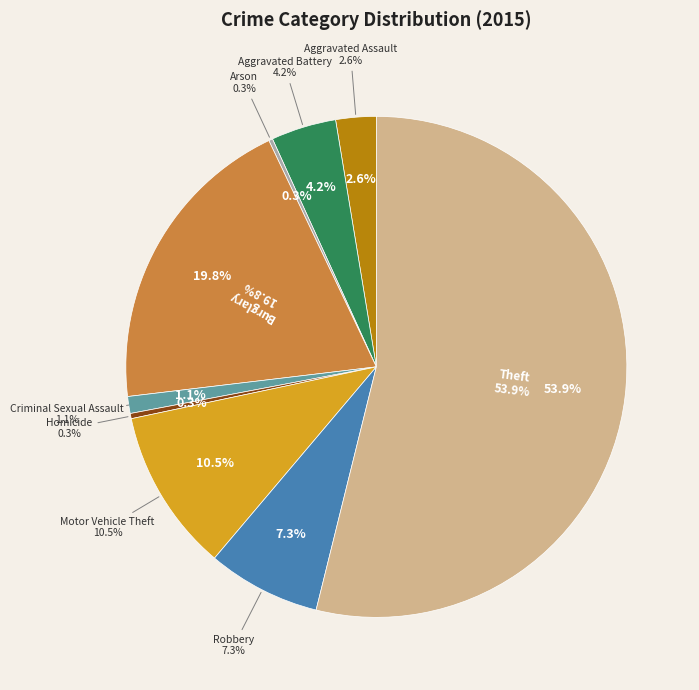

Rank the categories by value from highest to lowest.

Theft, Burglary, Motor Vehicle Theft, Robbery, Aggravated Battery, Aggravated Assault, Criminal Sexual Assault, Homicide, Arson